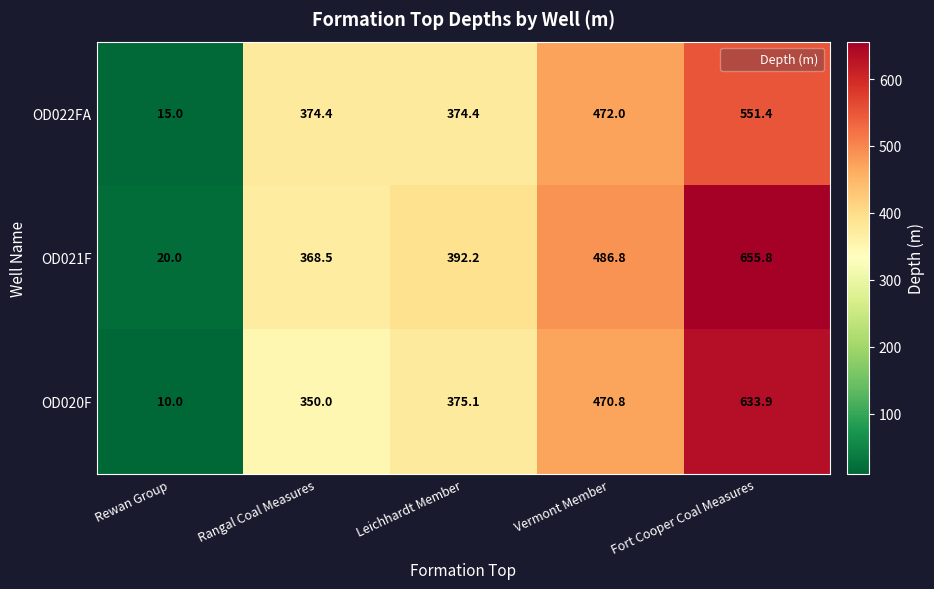

What is the sum of the OD021F values at Rangal Coal Measures and Leichhardt Member?

760.7